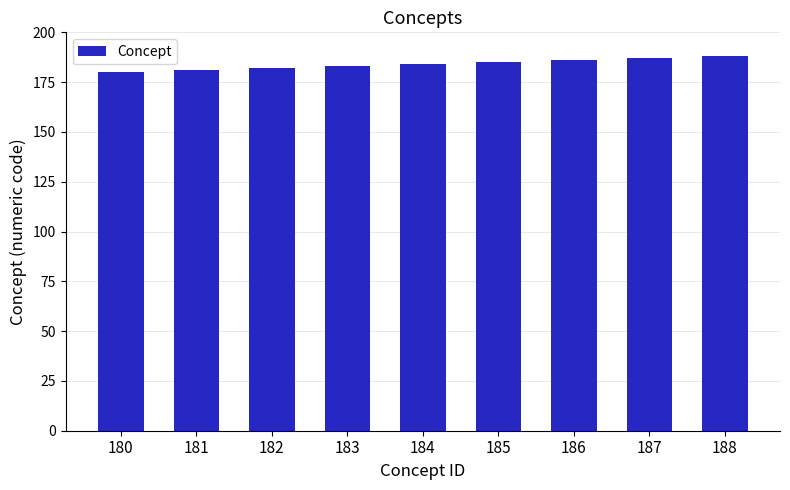

Does the chart contain any negative values?

No